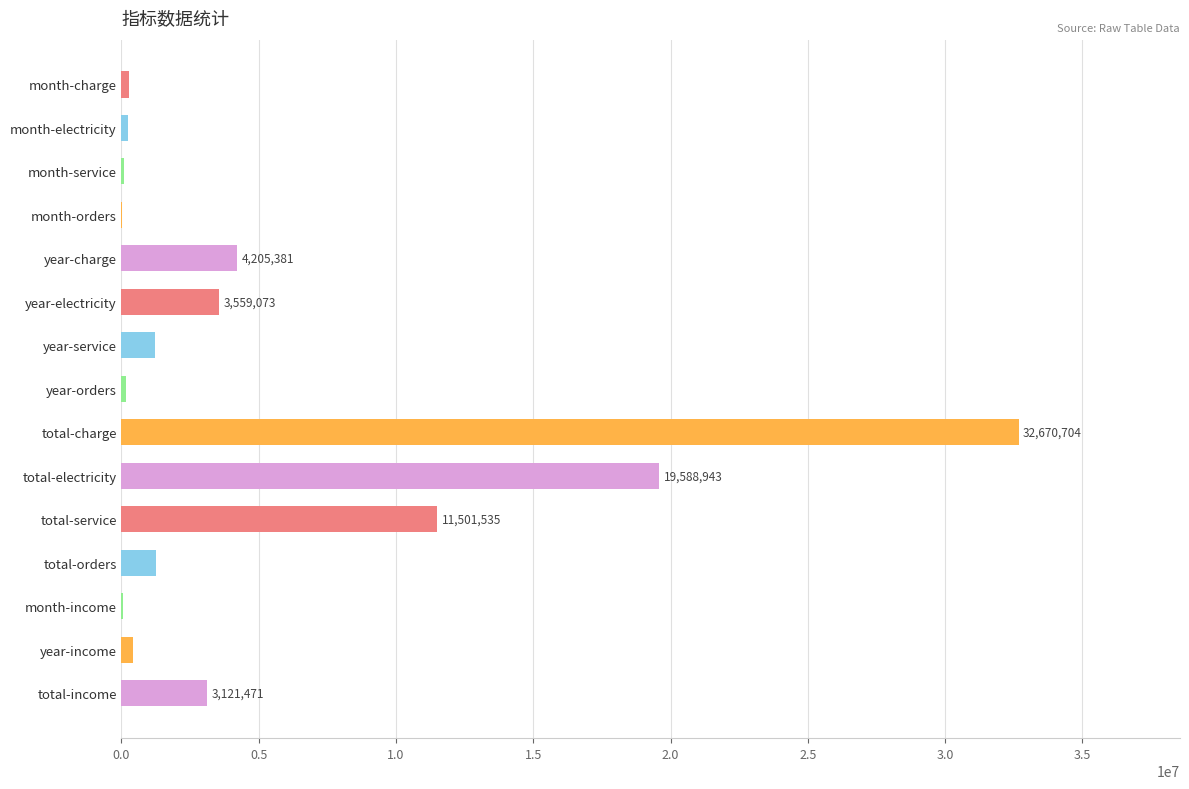

What is the maximum value shown in the chart?

32670704.4